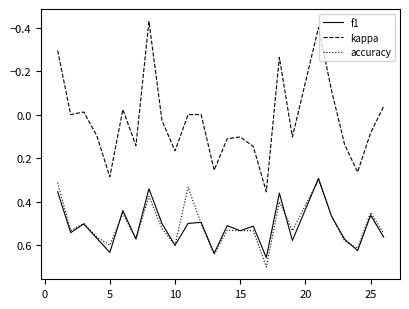

True or false: f1 and kappa intersect in this chart.

False